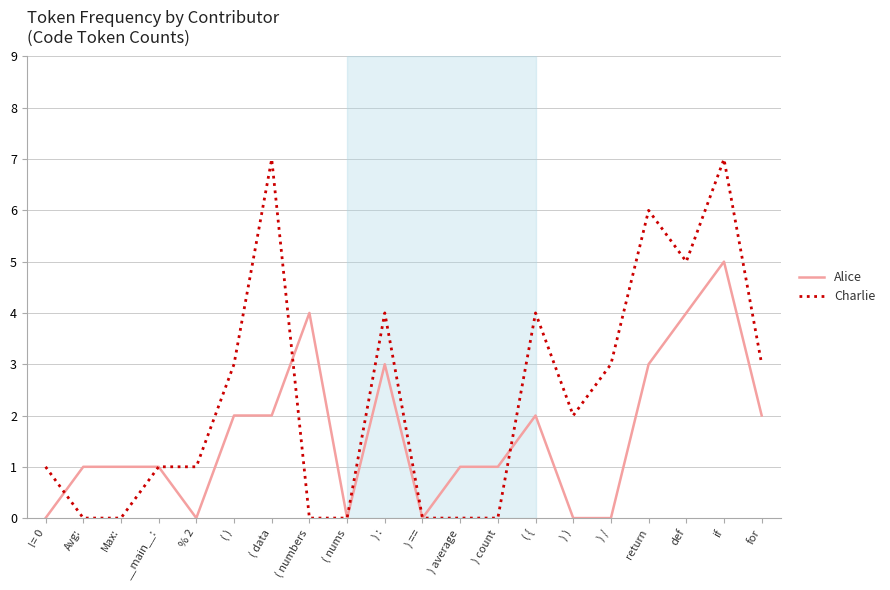

True or false: Alice has a value of 1 at ( data.

False